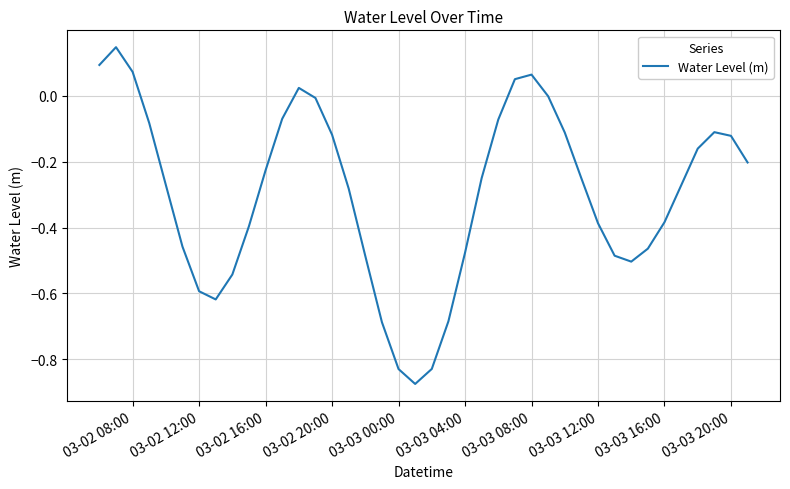

What is the difference between the maximum and minimum values?

1.0